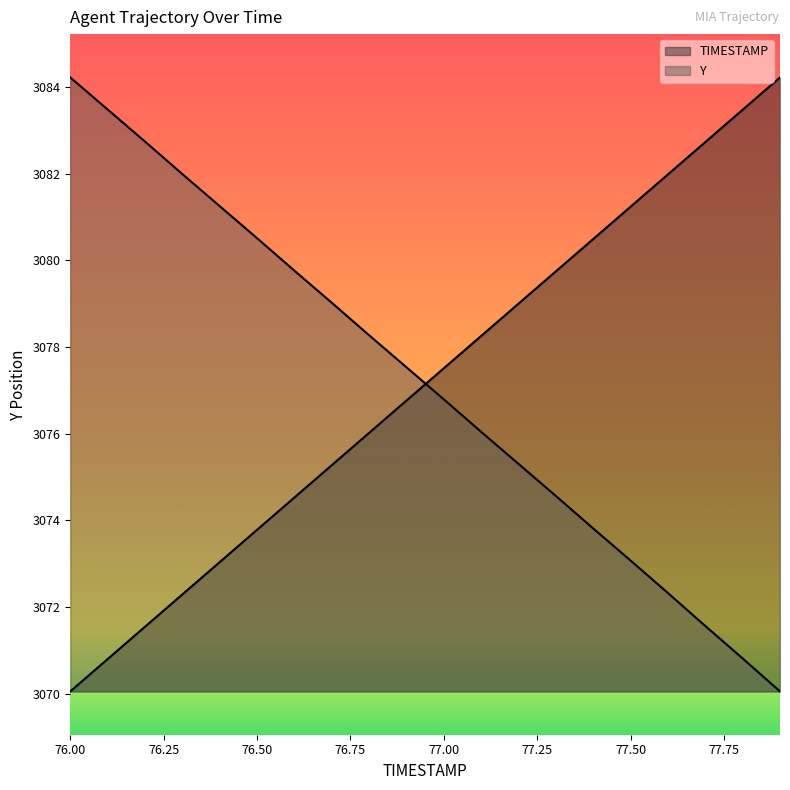

Which label corresponds to the largest value in the chart?

77.9